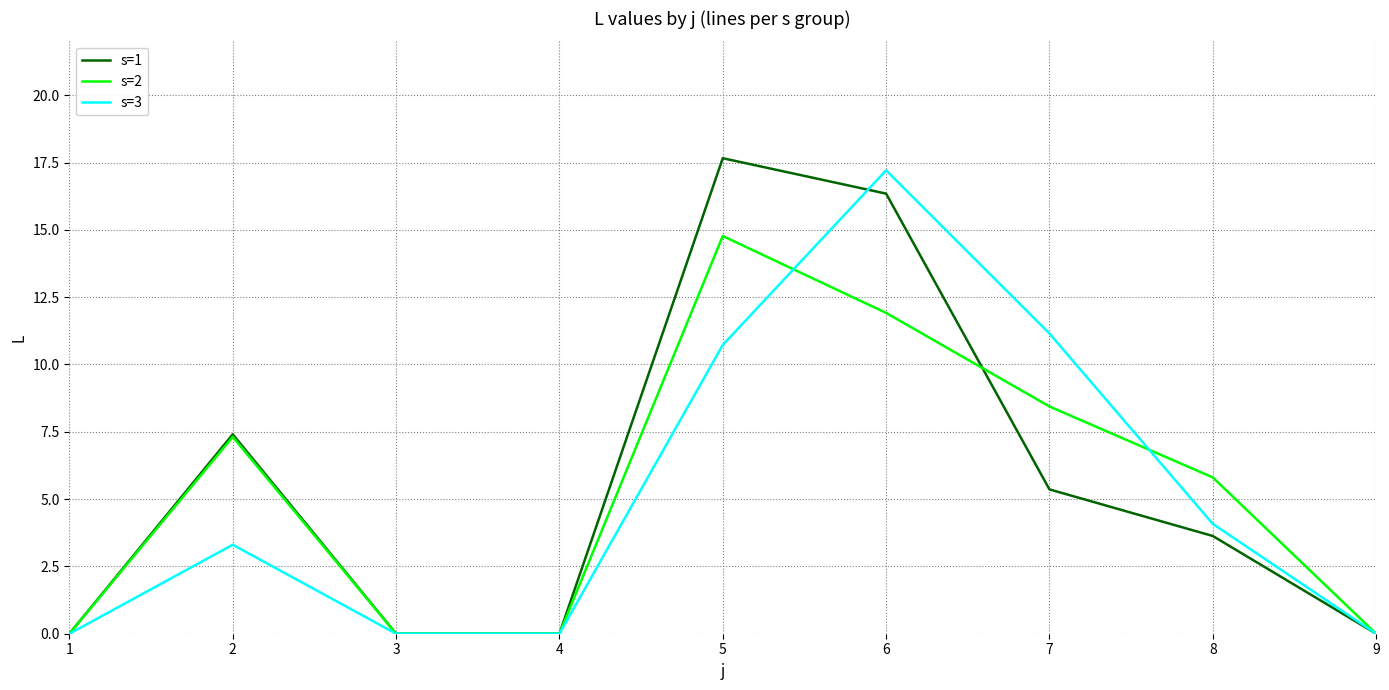

Which series has the widest spread of values?

s=1